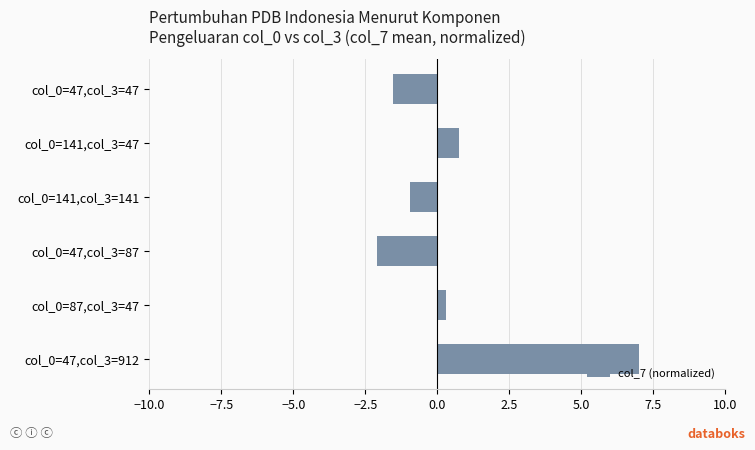

At which label is the value closest to 2?

col_0=141,col_3=47